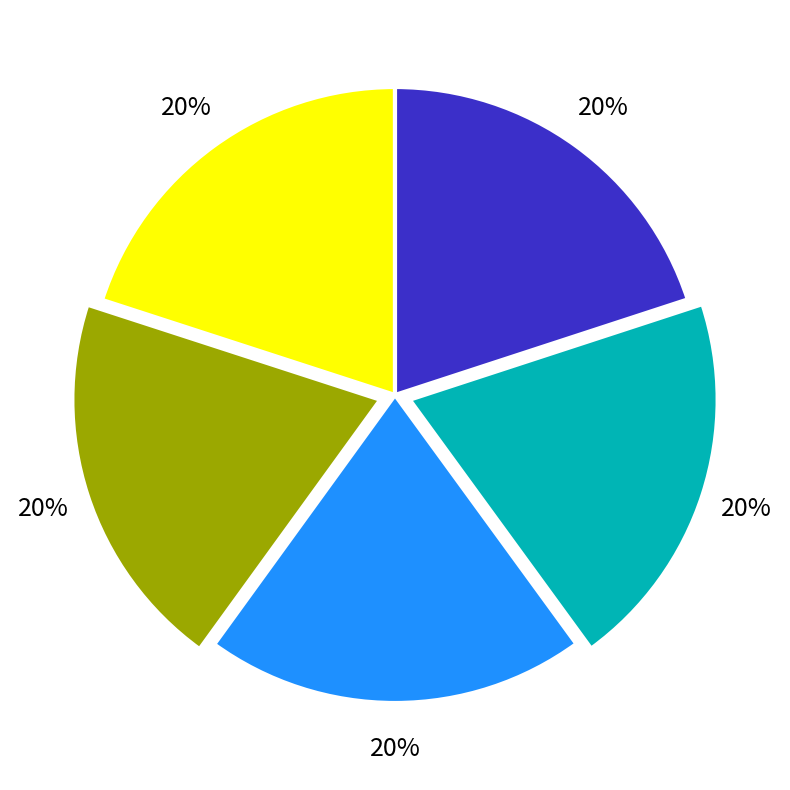

To the nearest percent, what is the average slice percentage?

20%